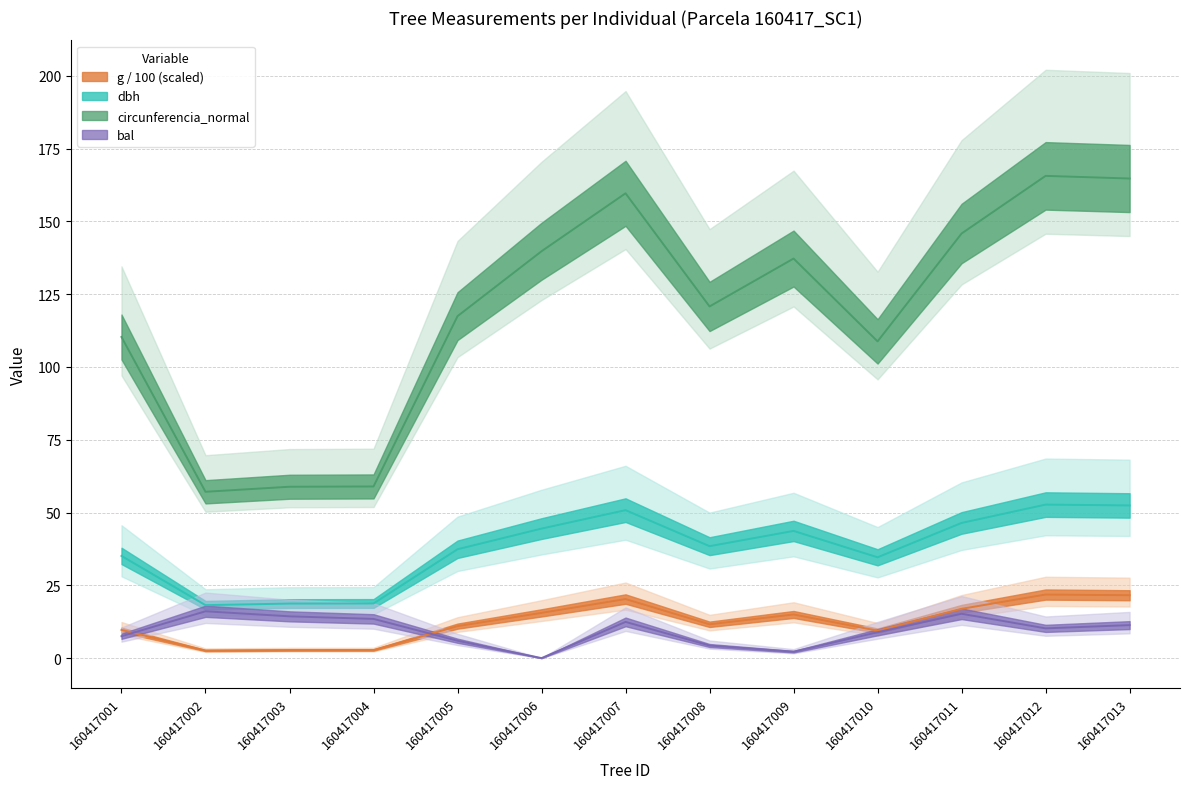

What is the greatest value displayed?

165.6